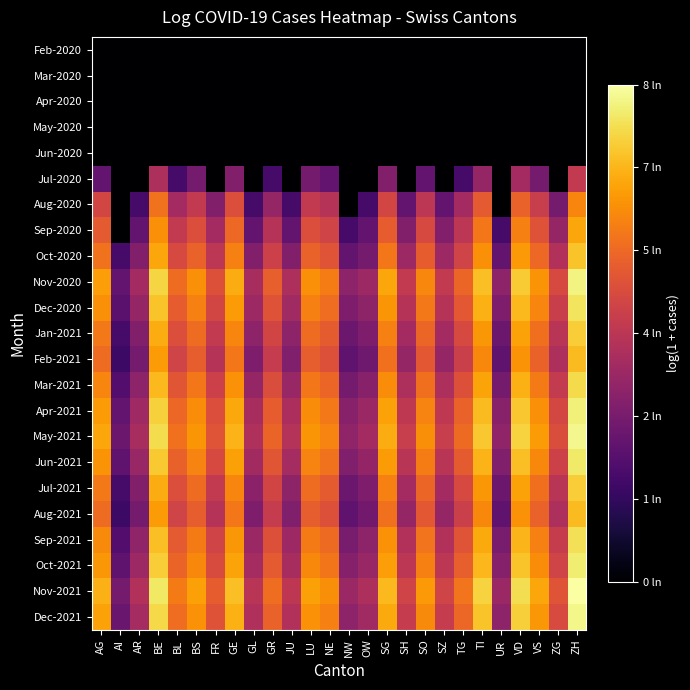

How many distinct data groups are displayed?

23